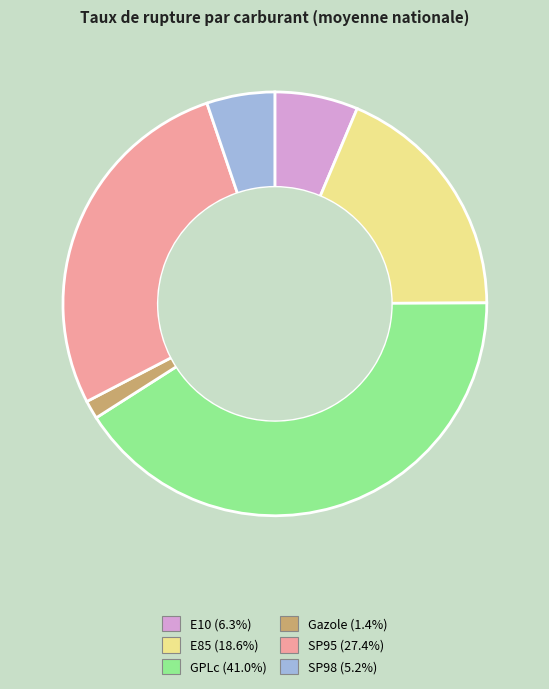

Which has a higher value, GPLc or E85?

GPLc